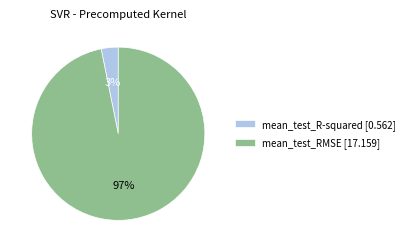

Which slice is the largest?

mean_test_RMSE